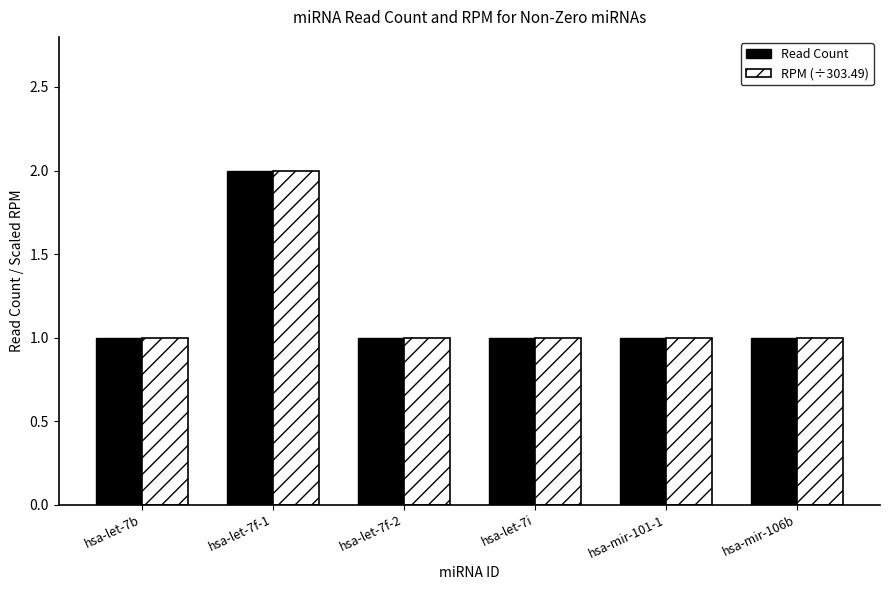

Are the bars grouped side by side (vs. stacked)?

Yes